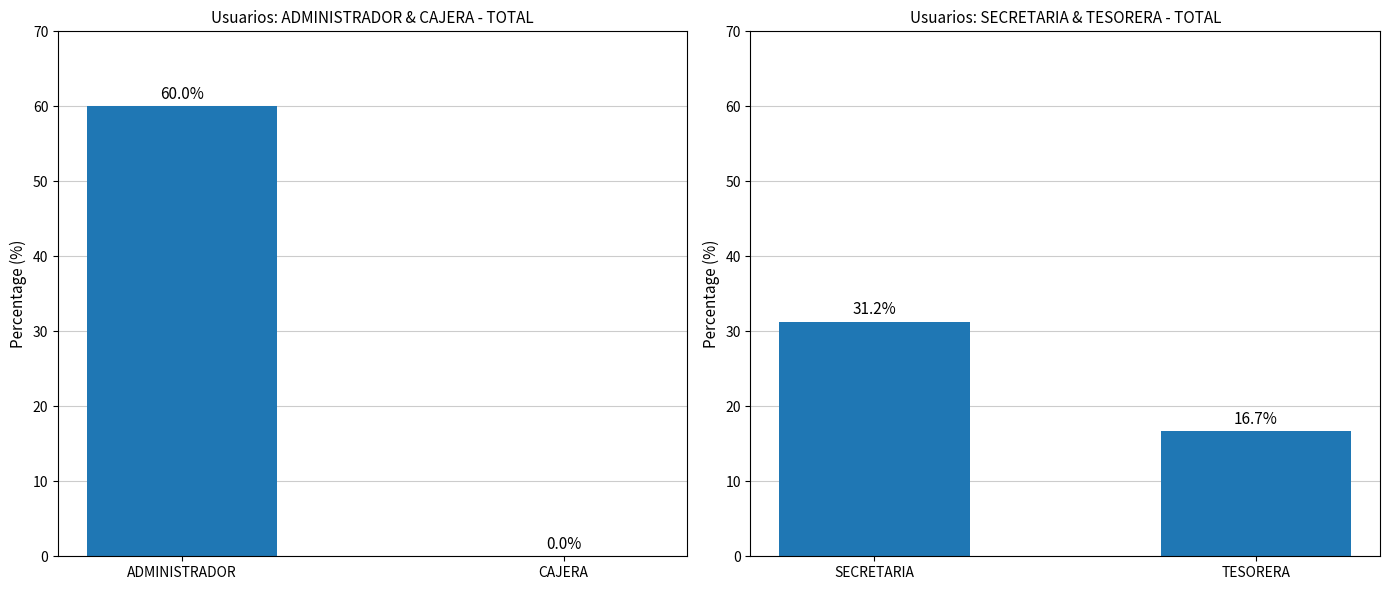

What is the label of the 1st bar from the left?

SECRETARIA